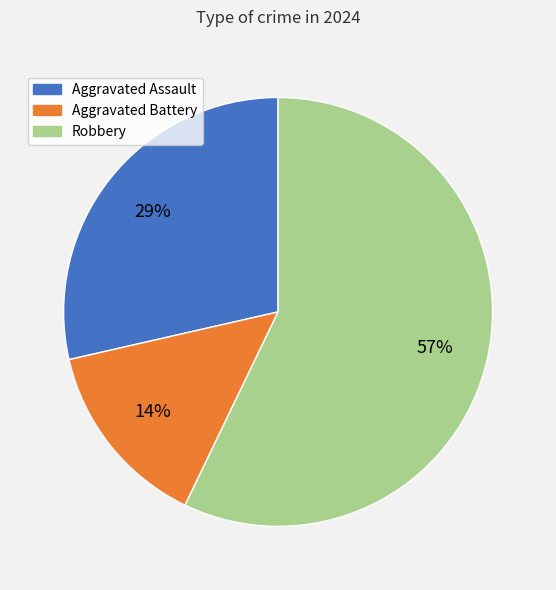

The Aggravated Assault slice represents 29% of the pie. True or false?

True